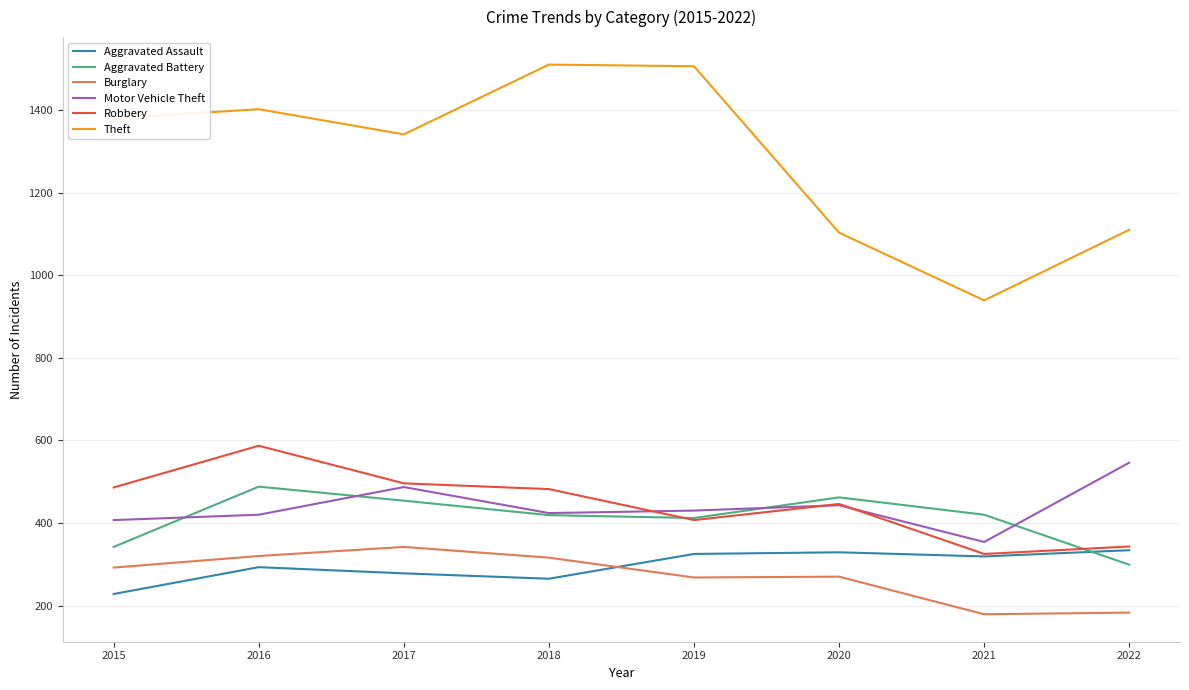

What is the spread (max minus min) of values at 2022?

927